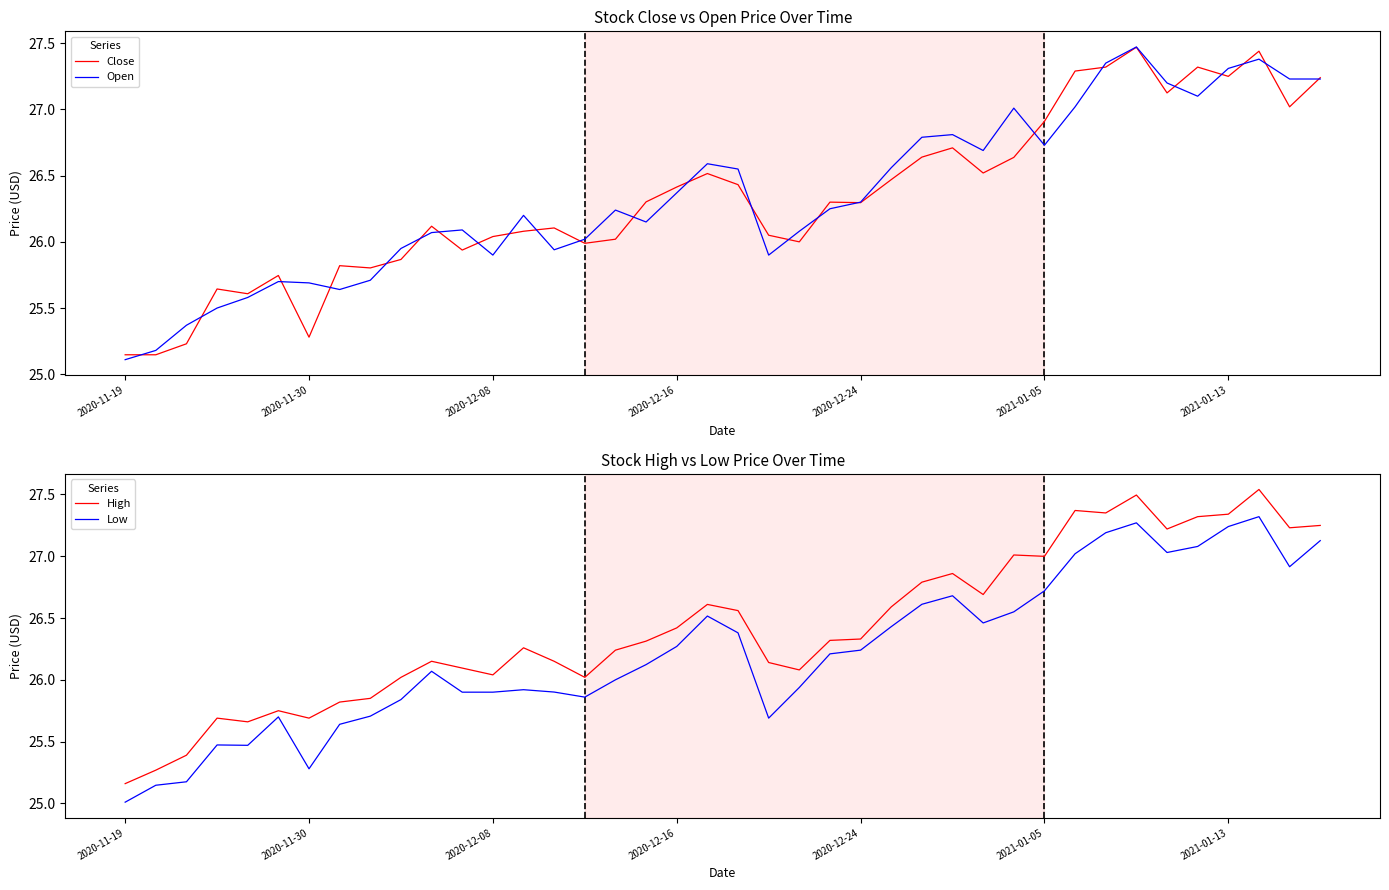

Which category has the lowest value in the High series?

2020-11-19